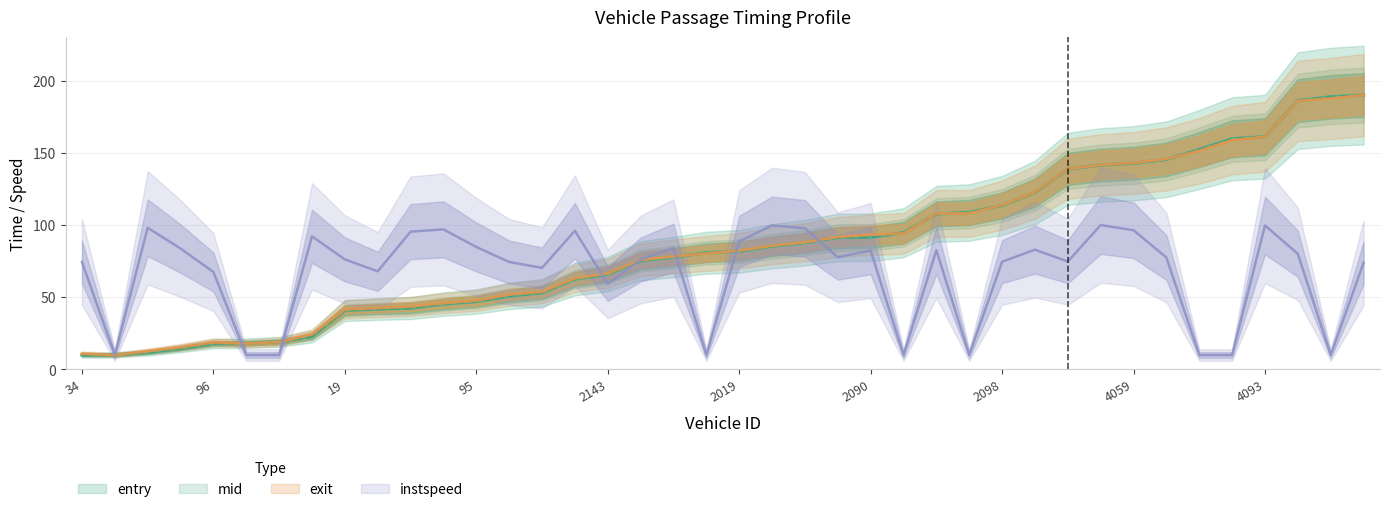

What is the minimum value shown in the chart?

10.0